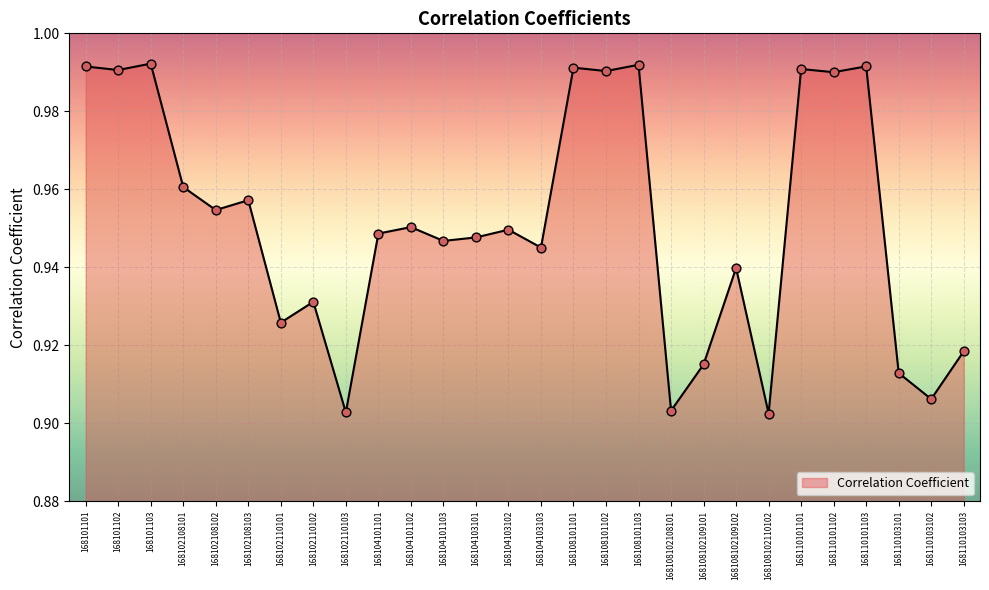

Between 168101103 and 168110101102, which is larger?

168101103